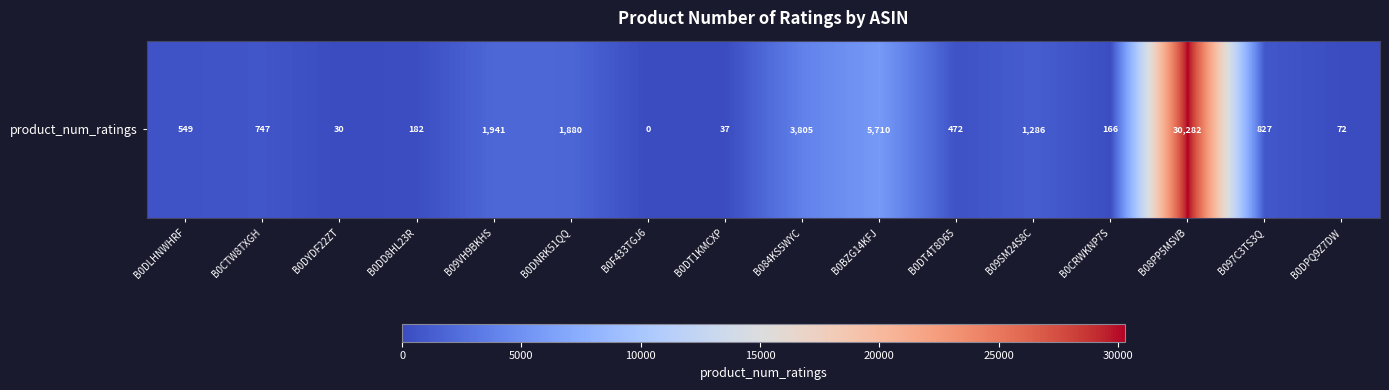

Which label corresponds to the largest value in the chart?

B08PP5MSVB